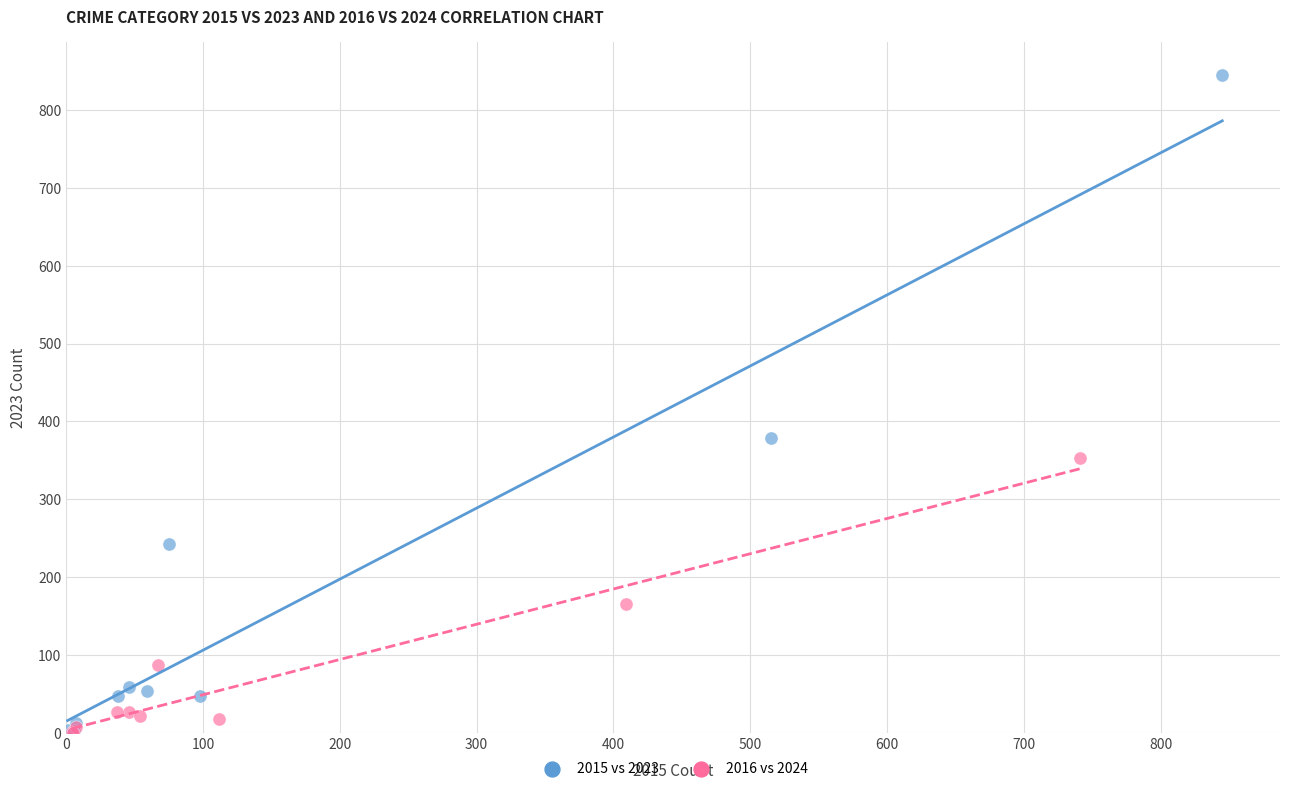

Which series reaches the maximum Y coordinate?

2015 vs 2023